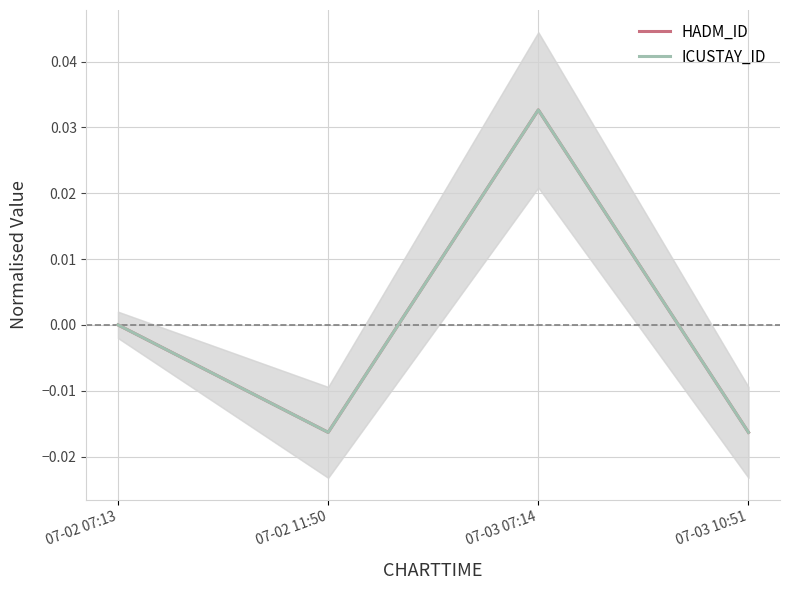

Is the value of ICUSTAY_ID at 07-02 11:50 greater than the value of HADM_ID at 07-02 07:13?

No